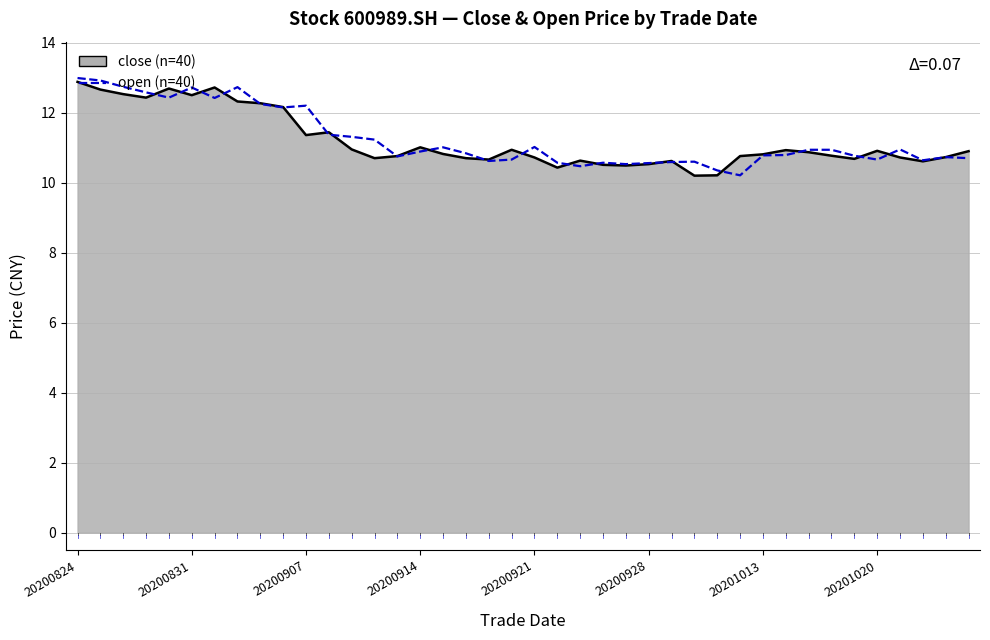

How many times do open (n=40) and close (n=40) cross each other?

20